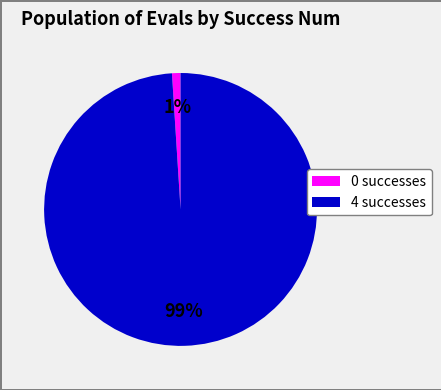

To the nearest percent, what is the average slice percentage?

50%